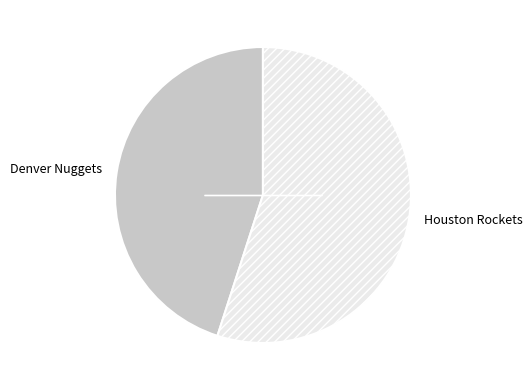

Does Houston Rockets represent more than half of the total?

Yes